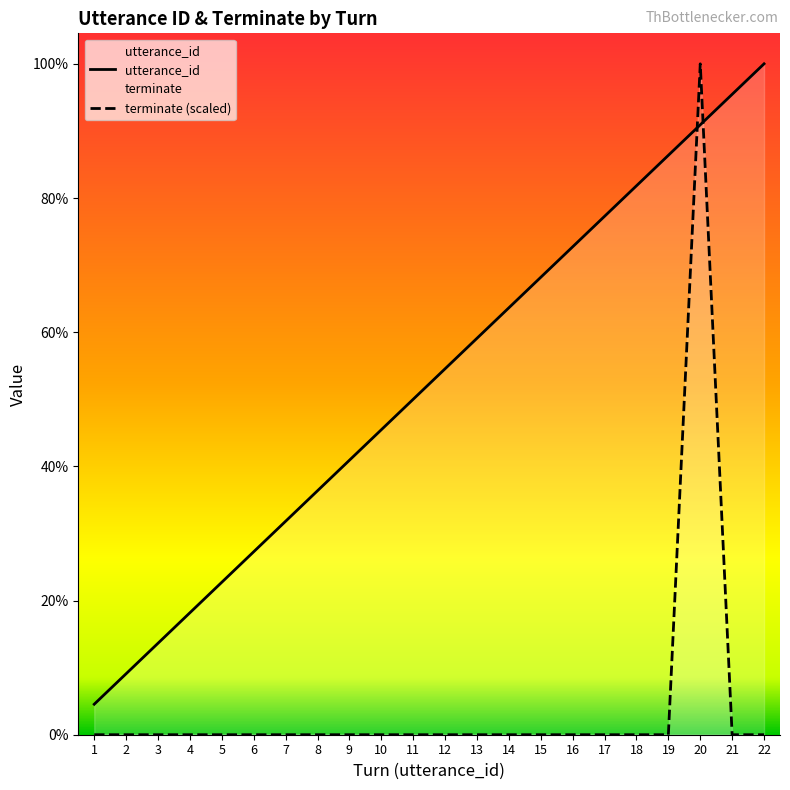

Reading right to left, extract all data points from this chart.

utterance_id: 22=22	21=21	20=20	19=19	18=18	17=17	16=16	15=15	14=14	13=13	12=12	11=11	10=10	9=9	8=8	7=7	6=6	5=5	4=4	3=3	2=2	1=1
terminate (scaled): 22=0	21=0	20=22	19=0	18=0	17=0	16=0	15=0	14=0	13=0	12=0	11=0	10=0	9=0	8=0	7=0	6=0	5=0	4=0	3=0	2=0	1=0